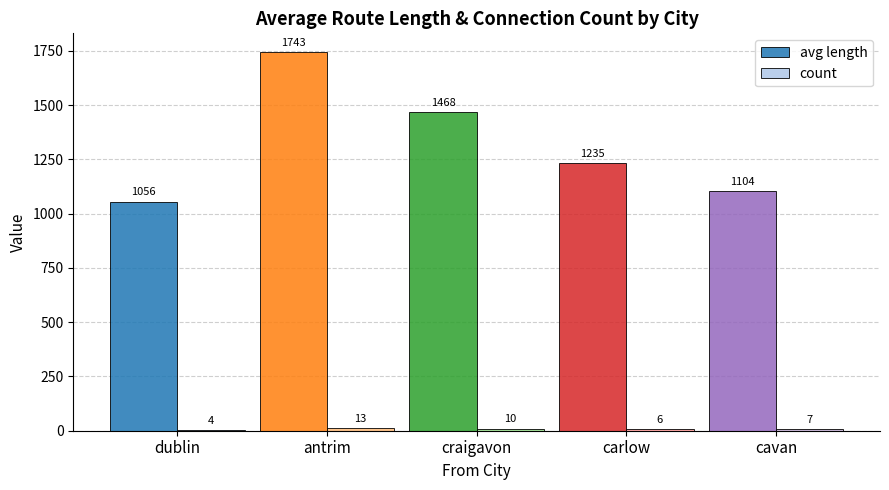

What is the highest value of the avg length series?

1743.3